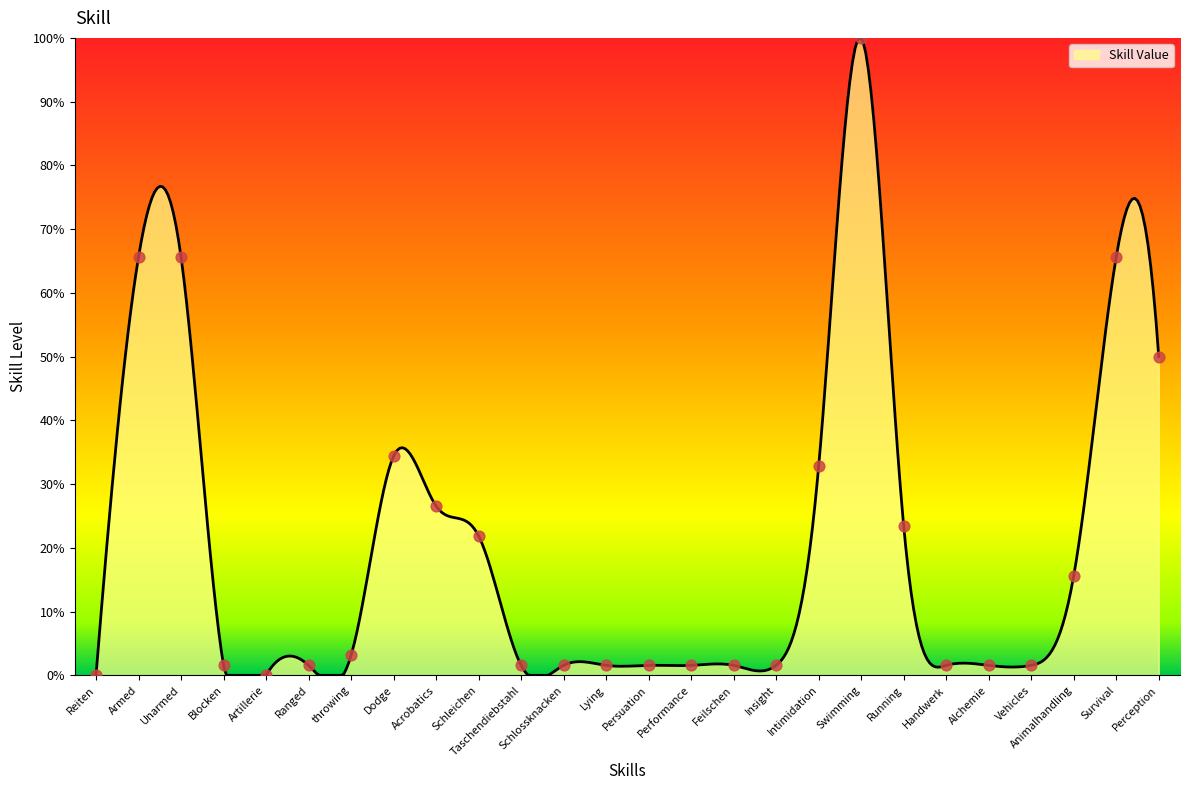

What is the change in value from Acrobatics to Insight?

-25.0